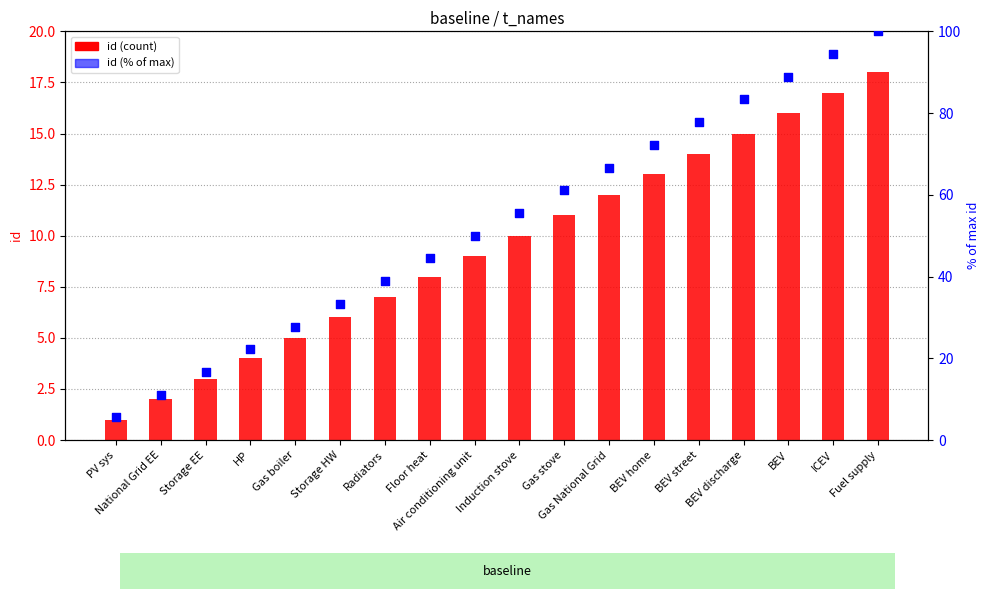

Which series contains the lowest Y value?

id